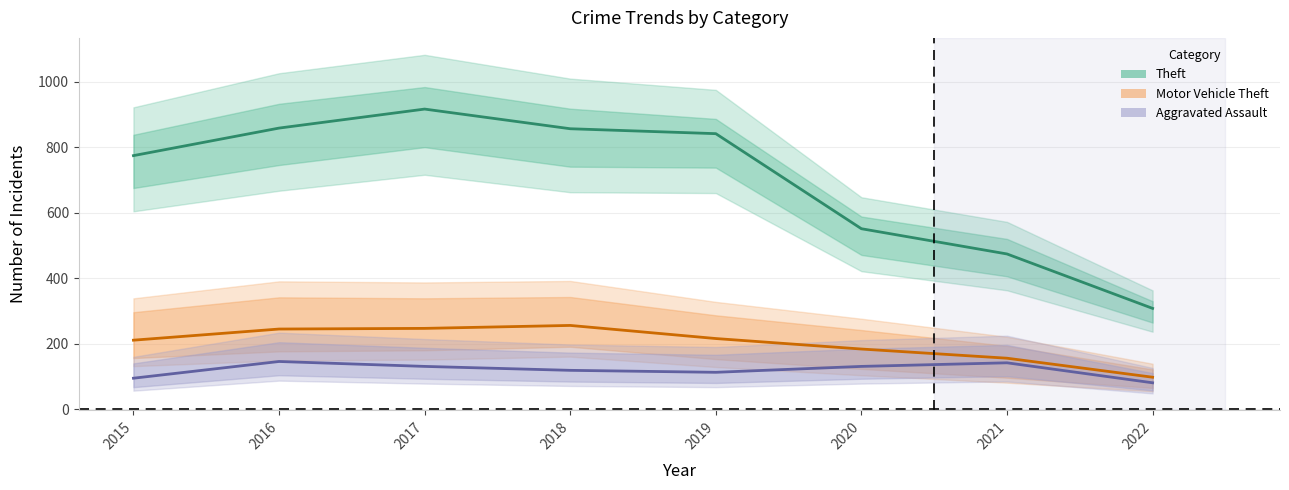

Does the chart display data point markers on the line(s)?

No